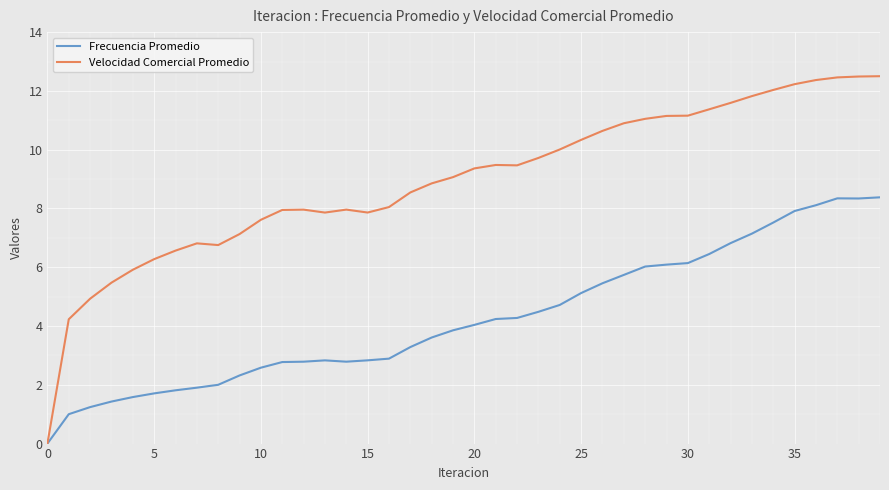

Rank the series by their average value, from highest to lowest.

Velocidad Comercial Promedio, Frecuencia Promedio